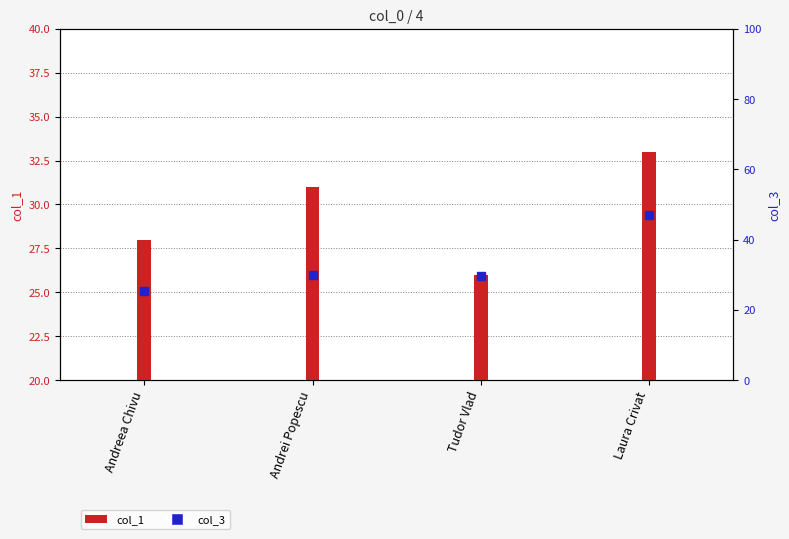

List the labels in order of value, largest first.

Laura Crivat, Andrei Popescu, Tudor Vlad, Andreea Chivu